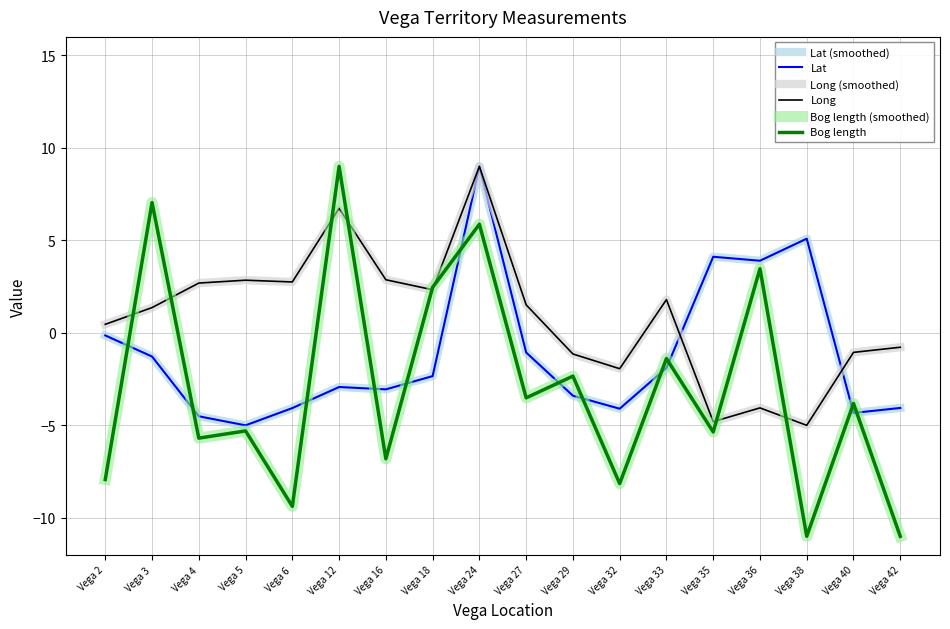

What is the value of the Lat (smoothed) point at the 15th from the left?

3.9